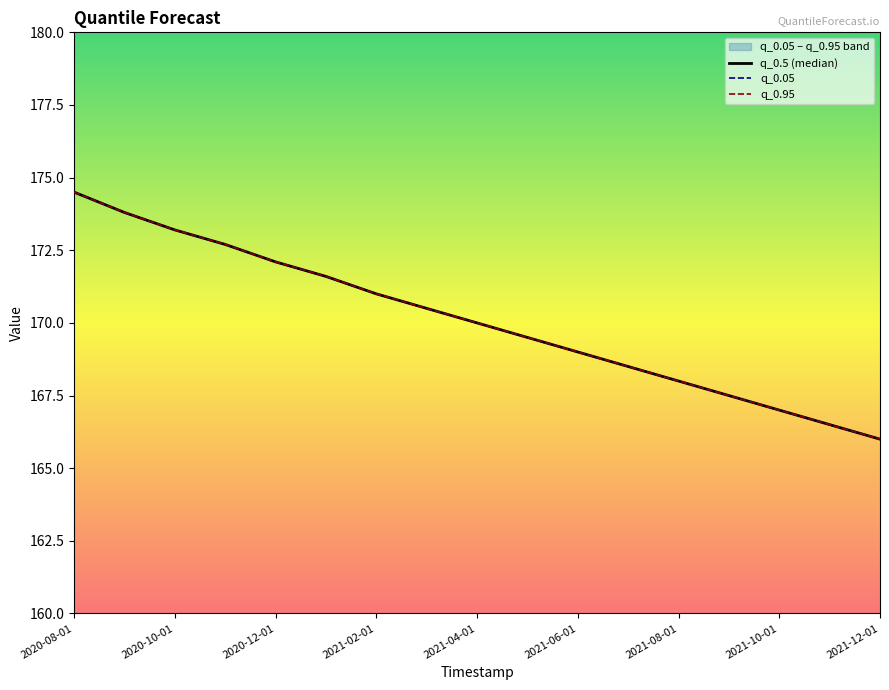

What is the sum of all q_0.95 values?

2891.4